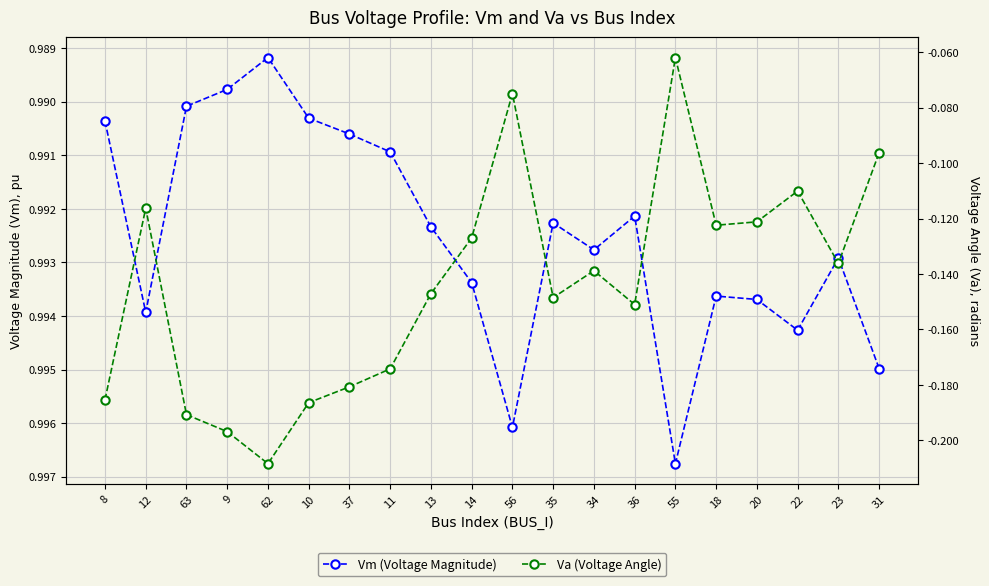

Where is the first local minimum for Vm (Voltage Magnitude)?

62